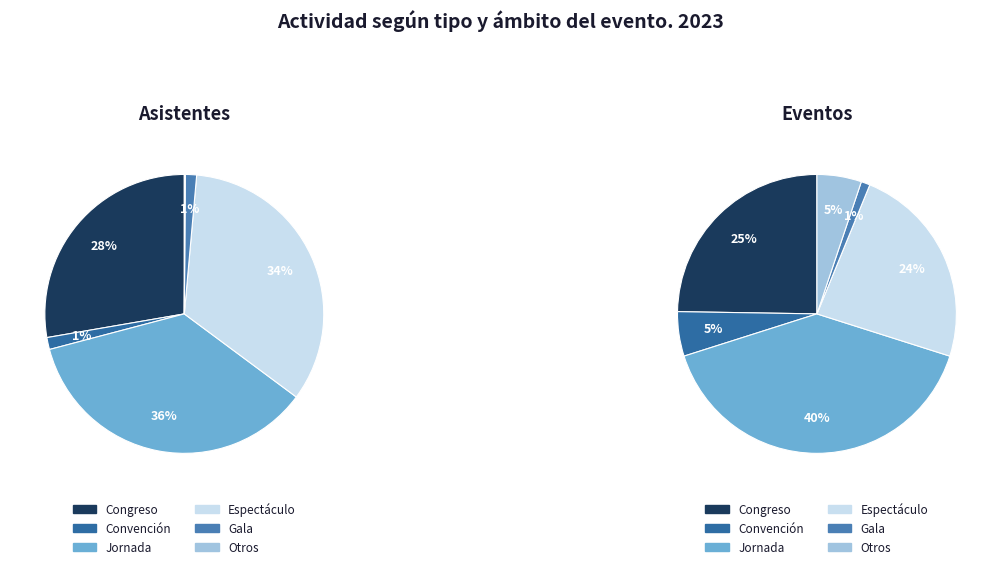

Combined, what portion of the pie is Gala and Jornada?

37.0%